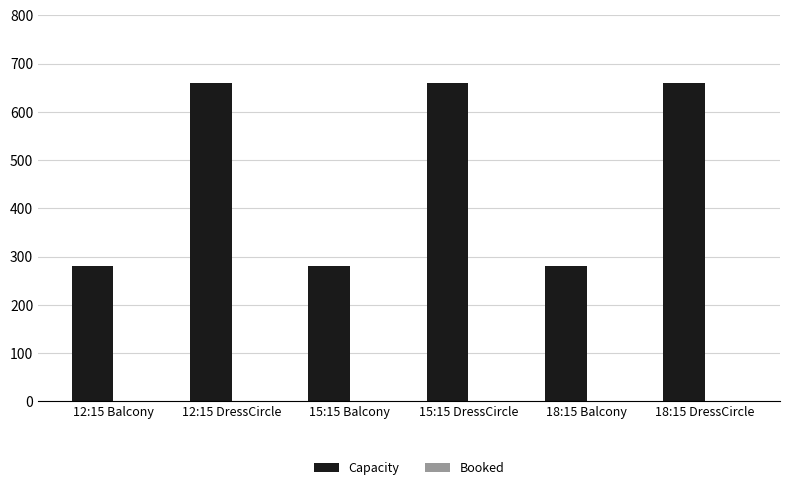

Approximately how many times larger is the value at 12:15 Balcony compared to 12:15 DressCircle?

0.4